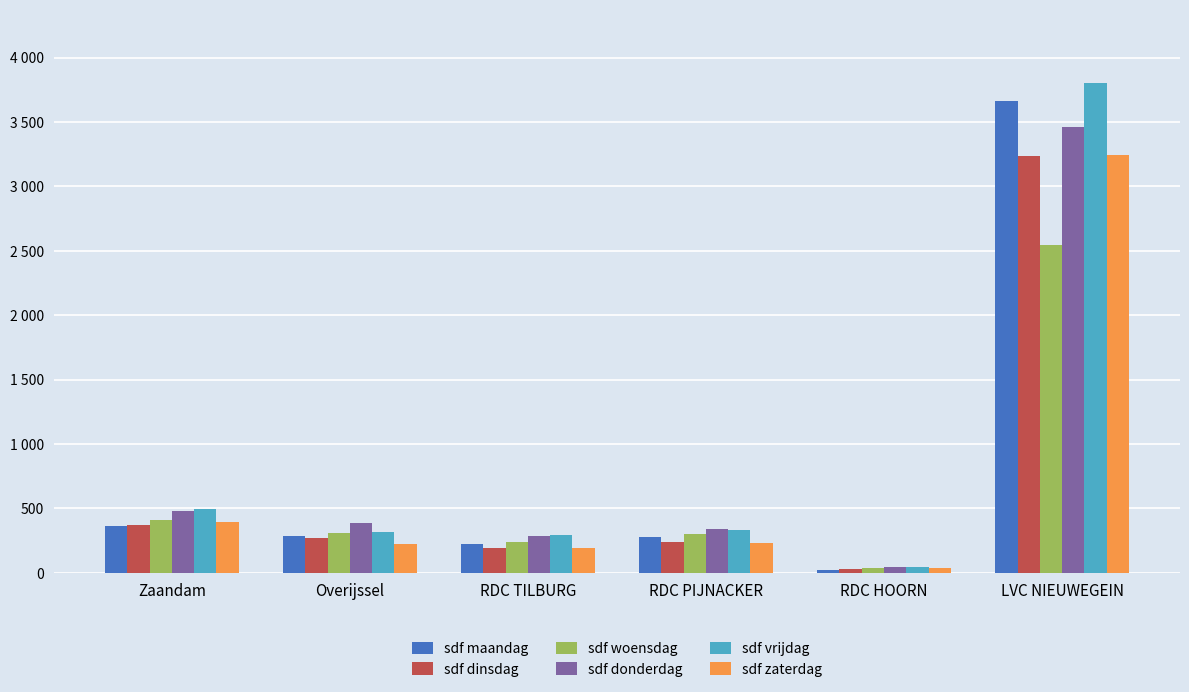

What position from the left is Zaandam?

1